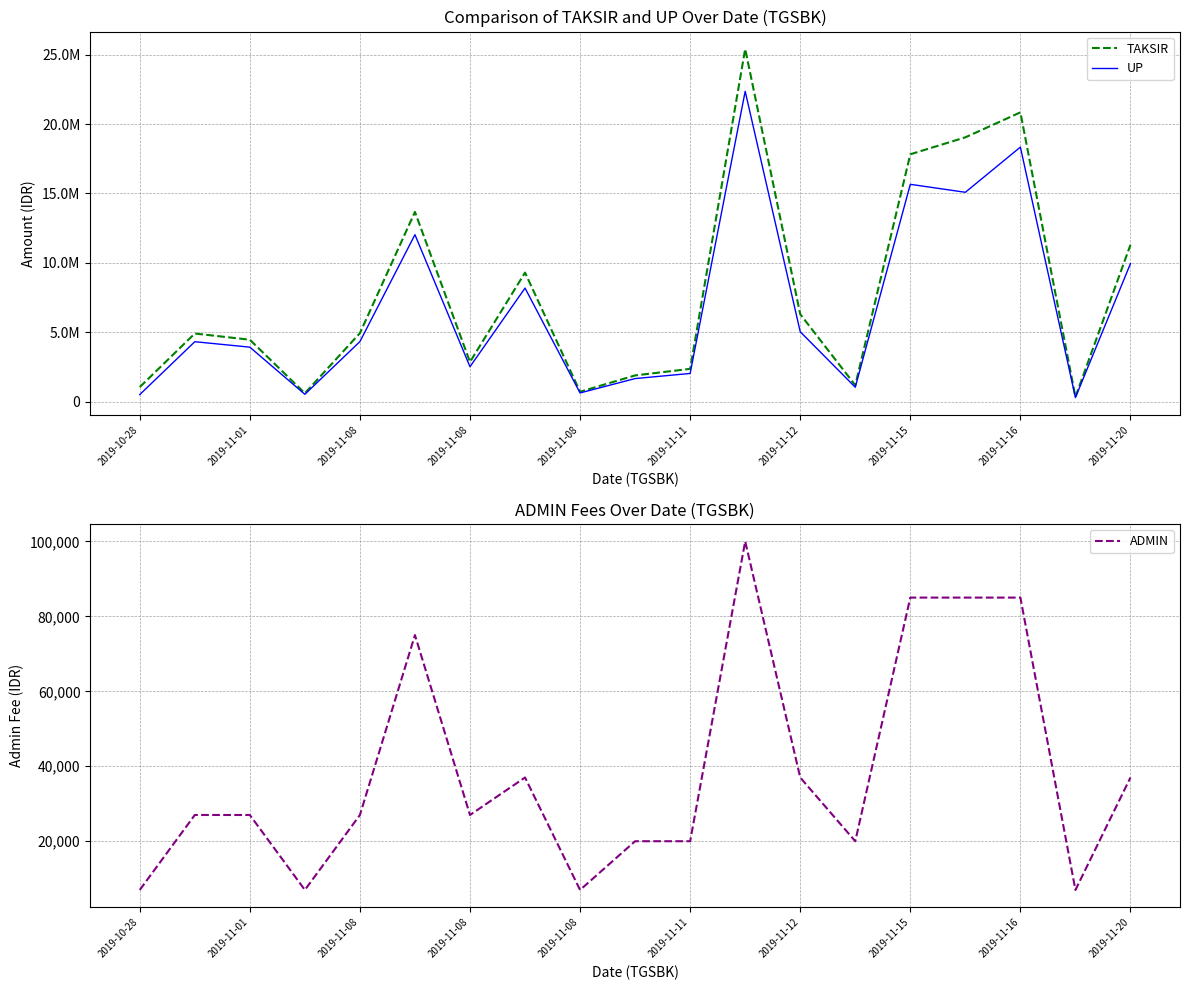

What is the greatest value displayed?

25410000